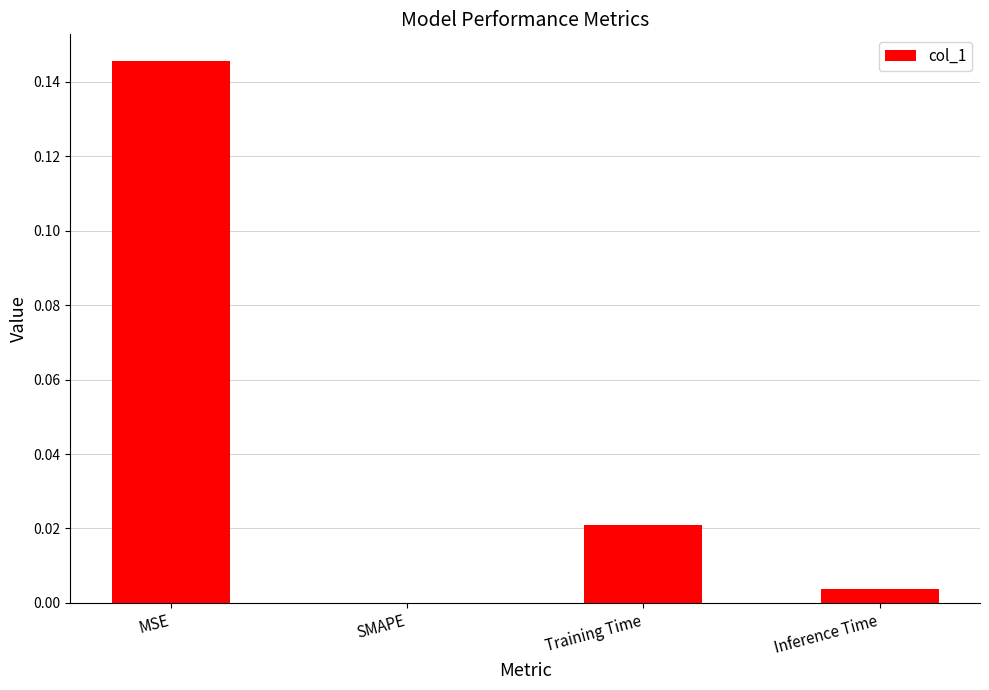

Between Training Time and MSE, which is larger?

MSE